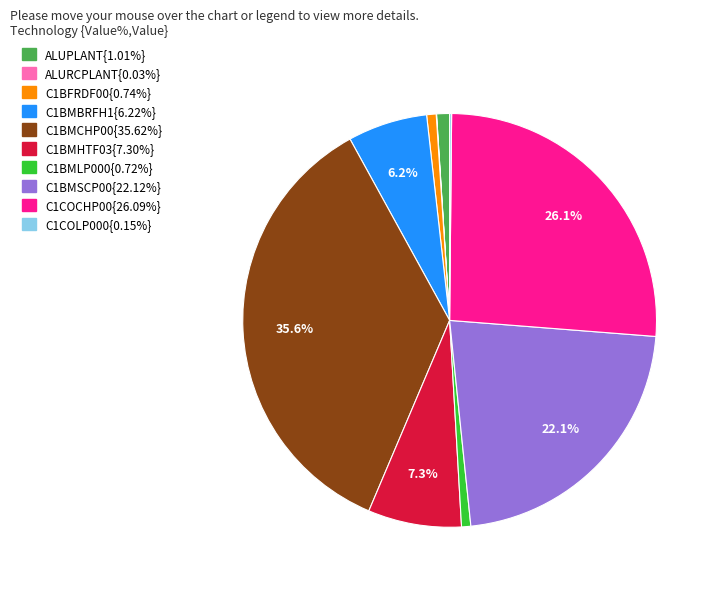

To the nearest percent, what is the difference between the largest and smallest slice percentages?

36%